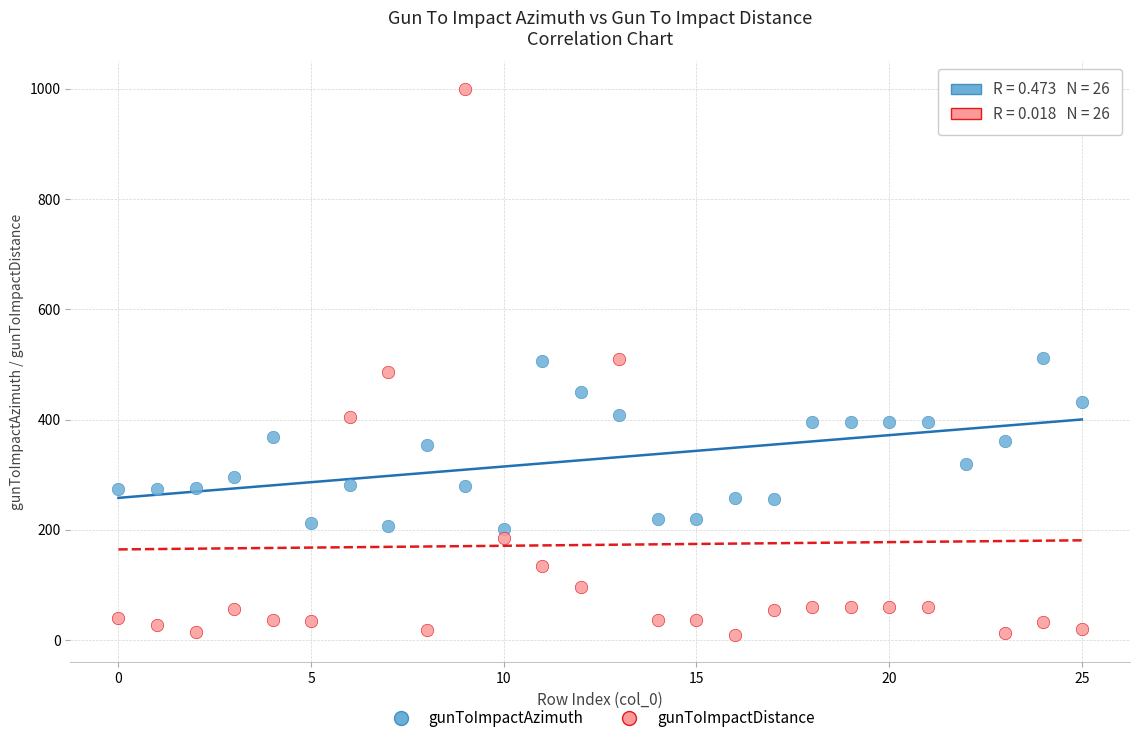

Across all data points, what is the range of Y values (max minus min)?

990.9